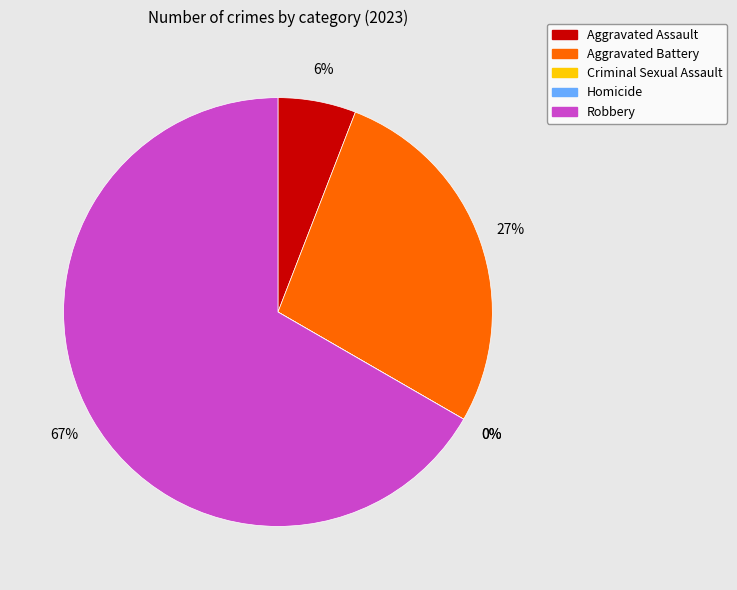

To the nearest percent, what is the difference between the largest and smallest slice percentages?

67%